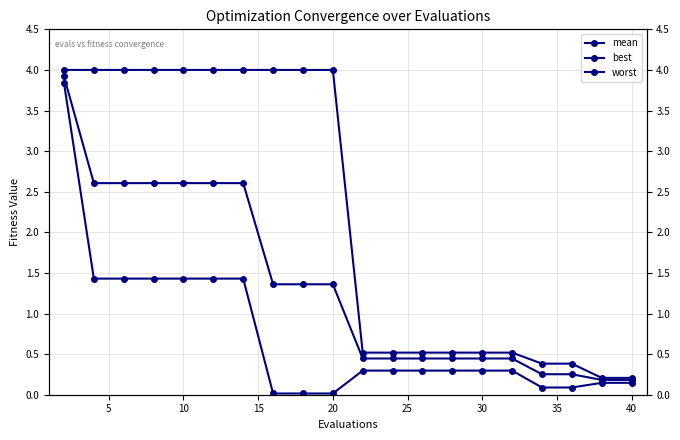

Which series has the largest range (max minus min)?

best